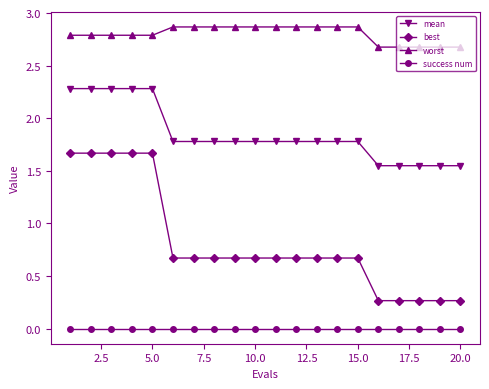

Which series has the largest total across all categories?

worst